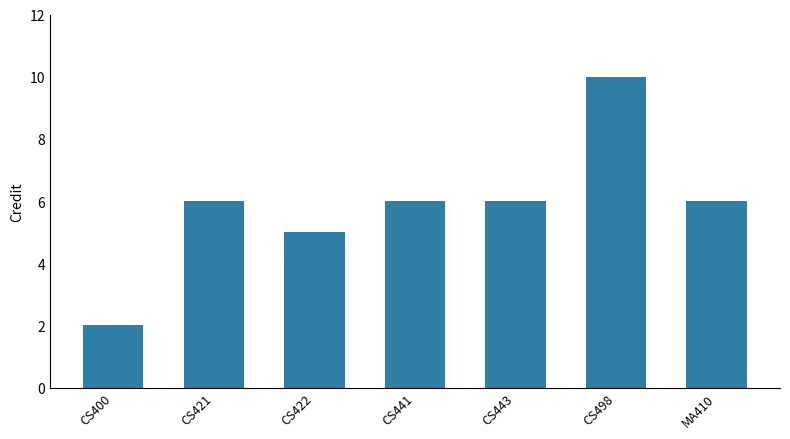

At which category does the chart reach its peak across all series?

CS498